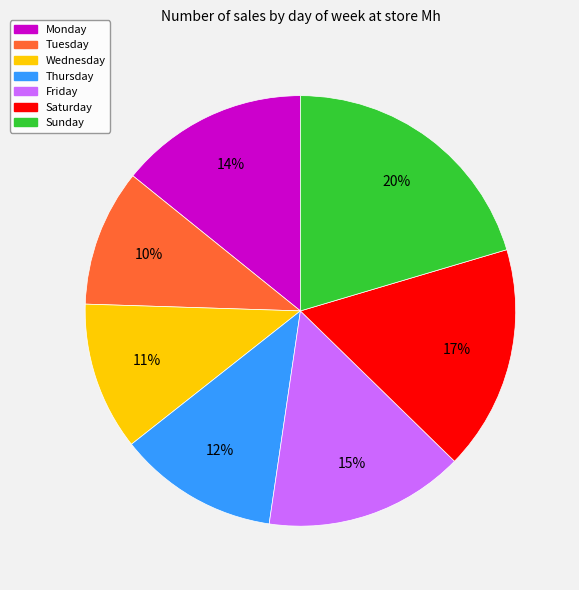

To the nearest percent, what is the combined percentage of Friday and Wednesday?

26%